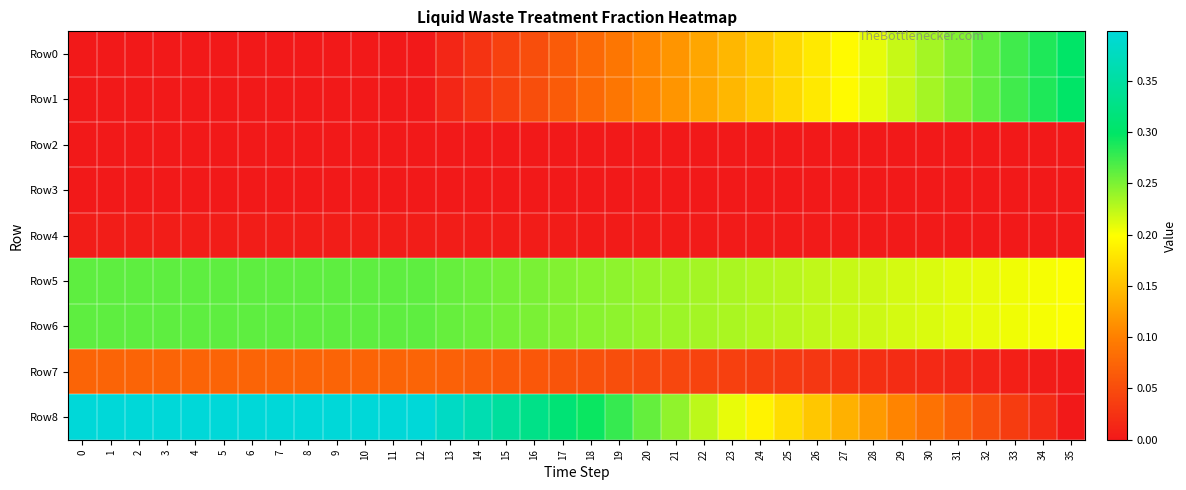

Which series changed the most between 11 and 12?

Row0